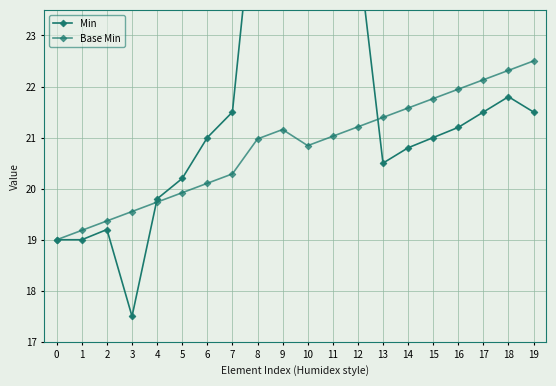

Between 11 and 14, which series saw the biggest shift?

Min